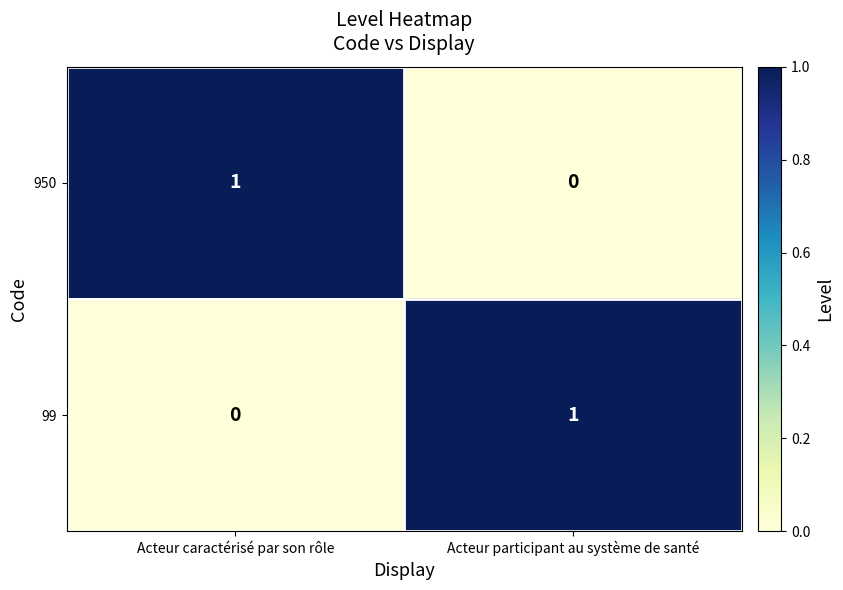

Where is 99 nearest to the value 0?

Acteur caractérisé par son rôle